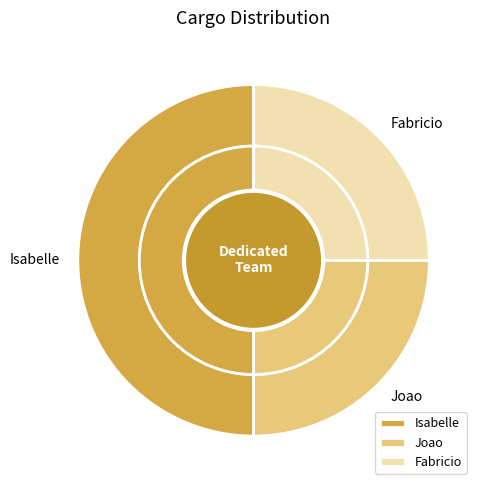

Is it true that Fabricio is 25% of the pie?

True